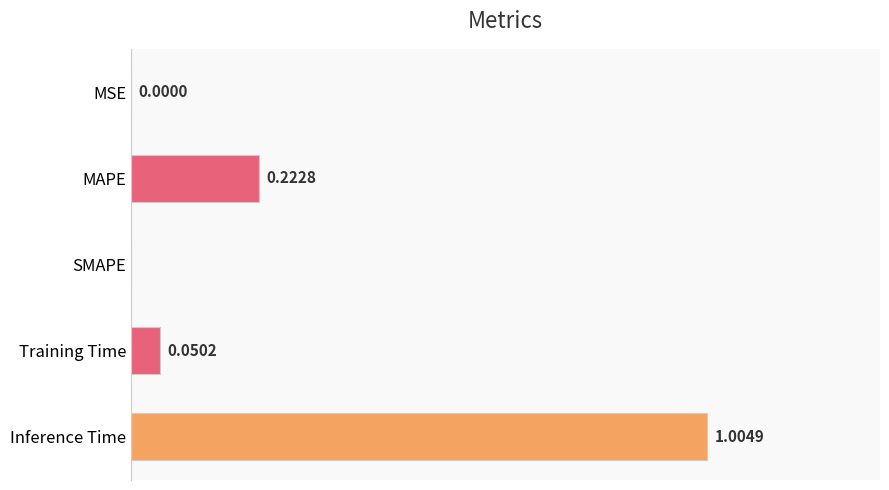

Between Inference Time and MSE, which is larger?

Inference Time